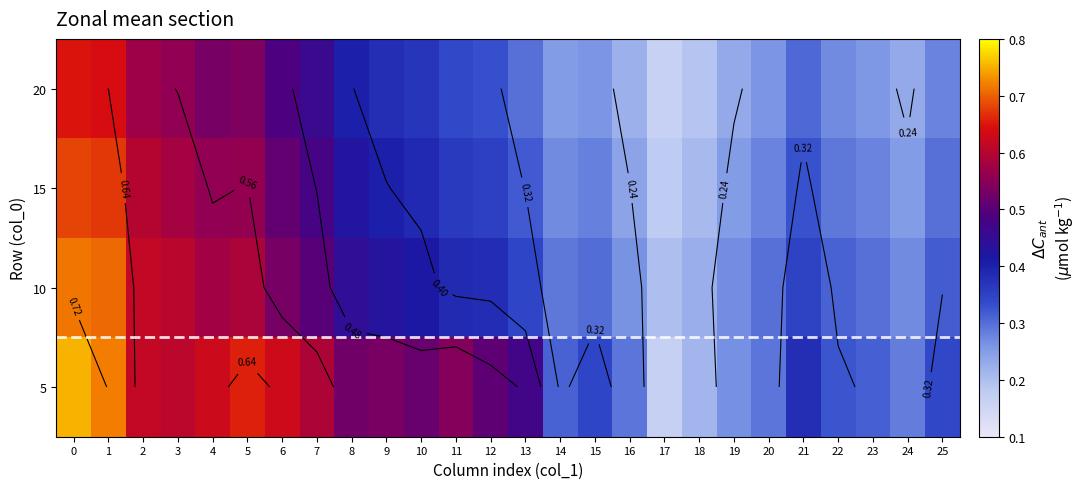

Is it true that 10 equals 0.1 at 20?

False